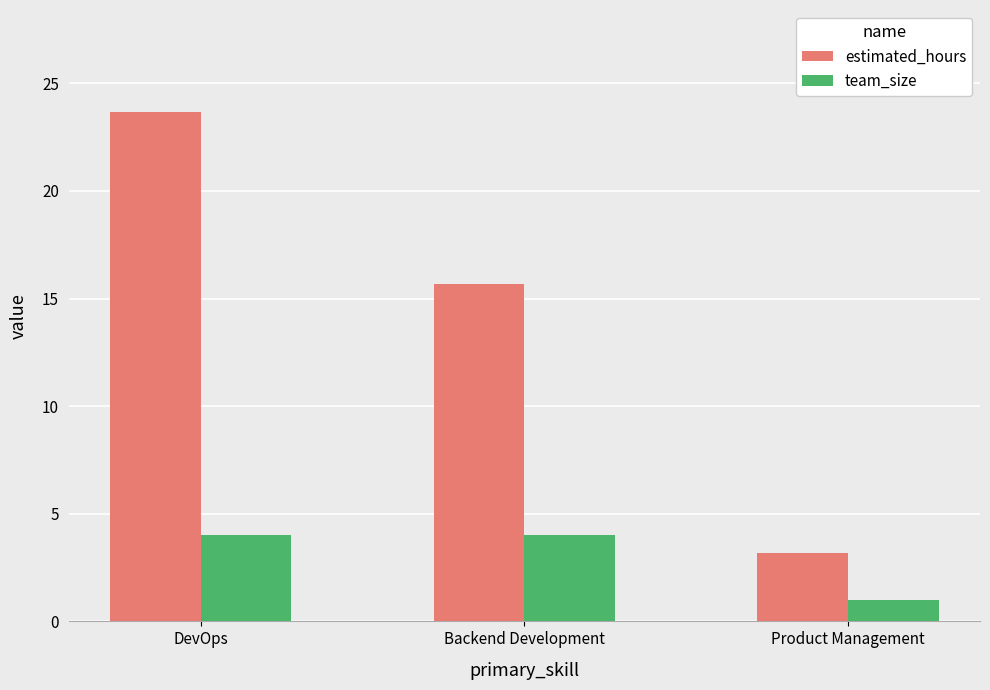

What are all the series names shown in the legend?

estimated_hours, team_size